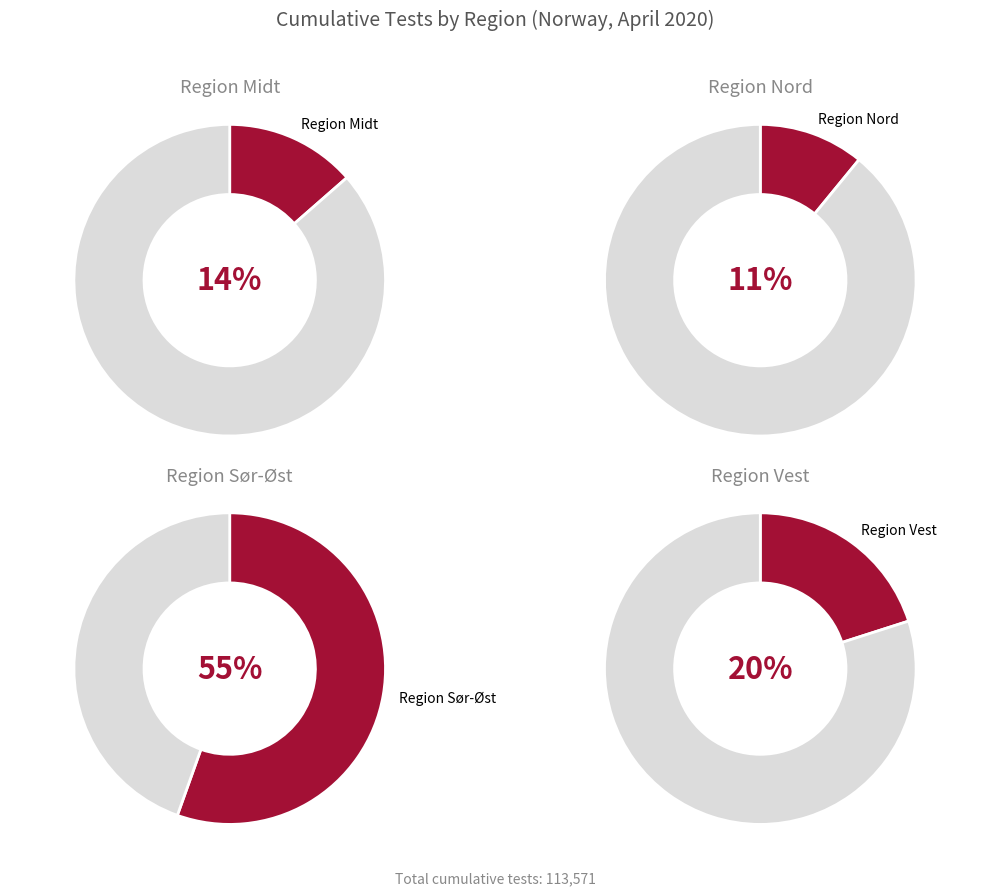

What percentage is the Region Midt slice, to the nearest percent?

14%